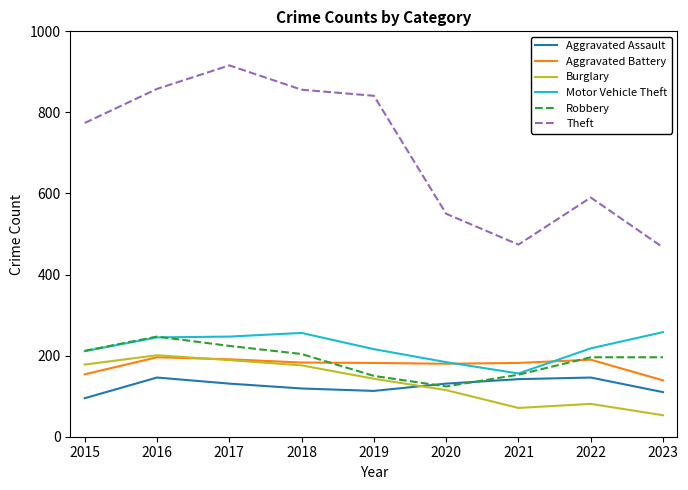

In Burglary, how many points are lower than both neighbors (excluding endpoints)?

1